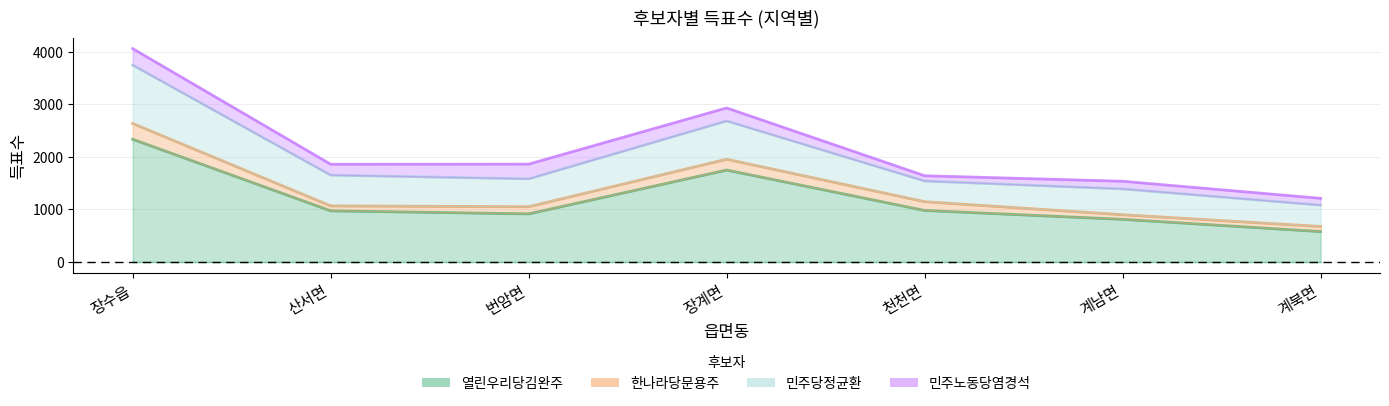

Reading left to right, list all the values displayed in this chart.

열린우리당김완주: 장수읍=2335	산서면=973	번암면=915	장계면=1749	천천면=980	계남면=811	계북면=578
한나라당문용주: 장수읍=301	산서면=94	번암면=136	장계면=206	천천면=167	계남면=88	계북면=97
민주당정균환: 장수읍=1113	산서면=586	번암면=531	장계면=730	천천면=394	계남면=492	계북면=407
민주노동당염경석: 장수읍=312	산서면=207	번암면=280	장계면=247	천천면=100	계남면=145	계북면=129